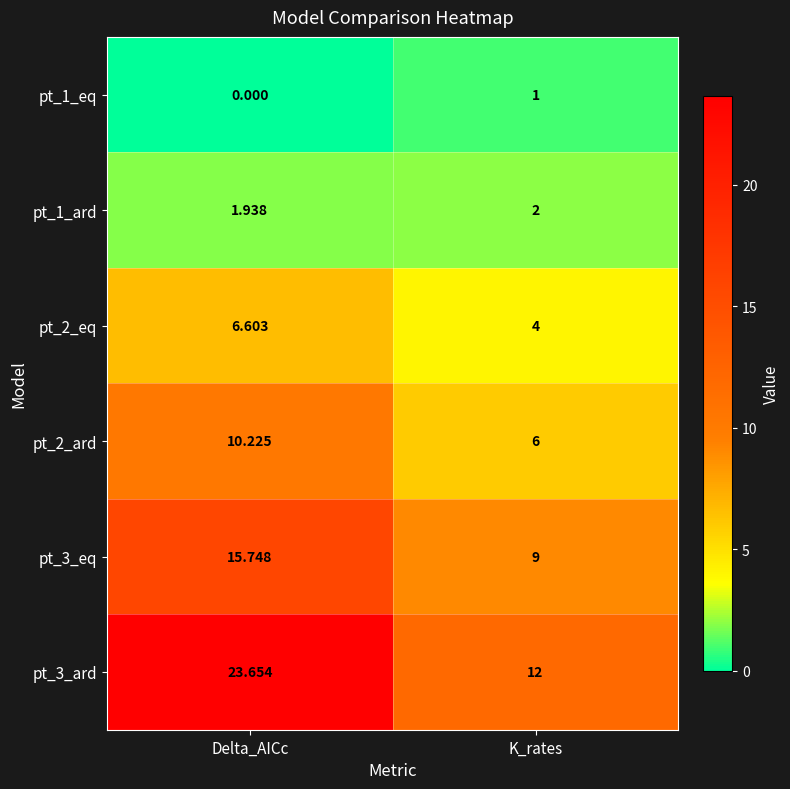

At which label does pt_2_eq first exceed 6?

Delta_AICc